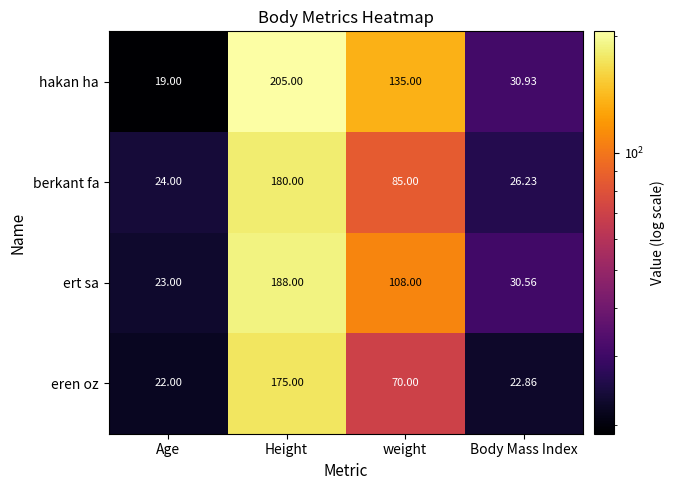

Which series has the widest spread of values?

hakan ha